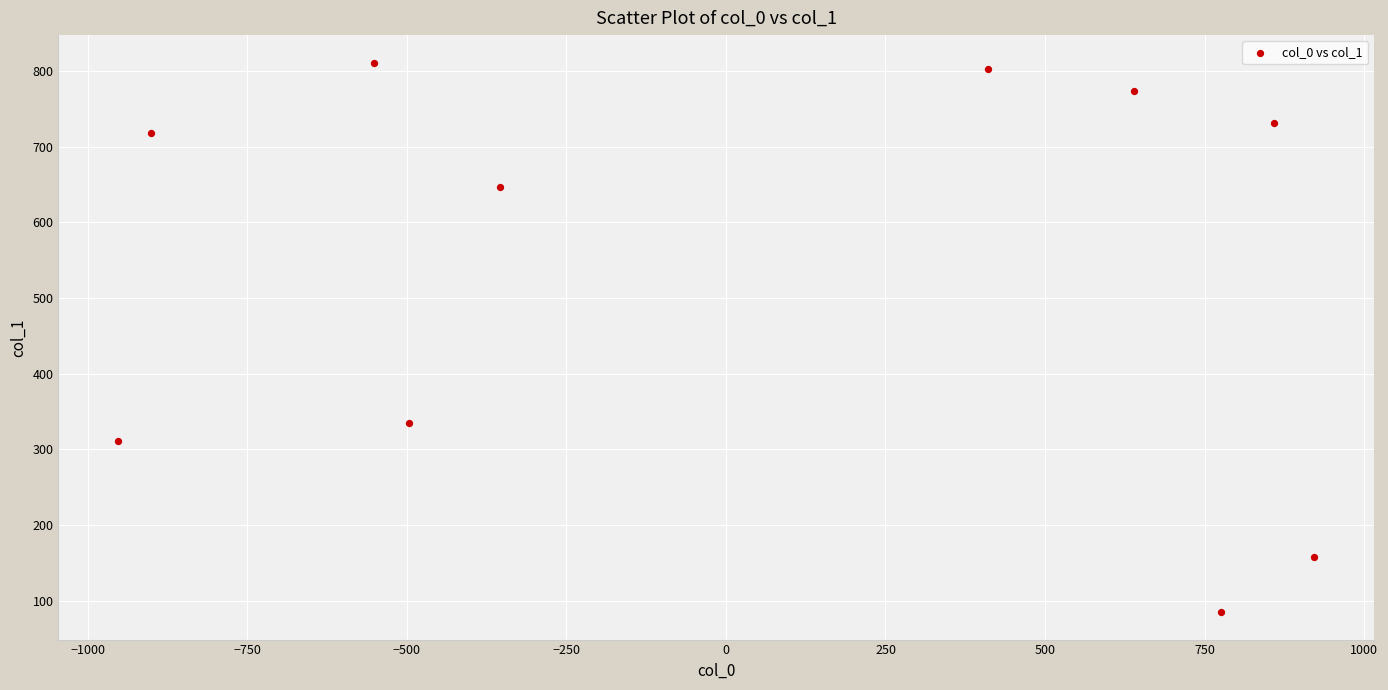

What Y value in the scatter plot is closest to 448?

335